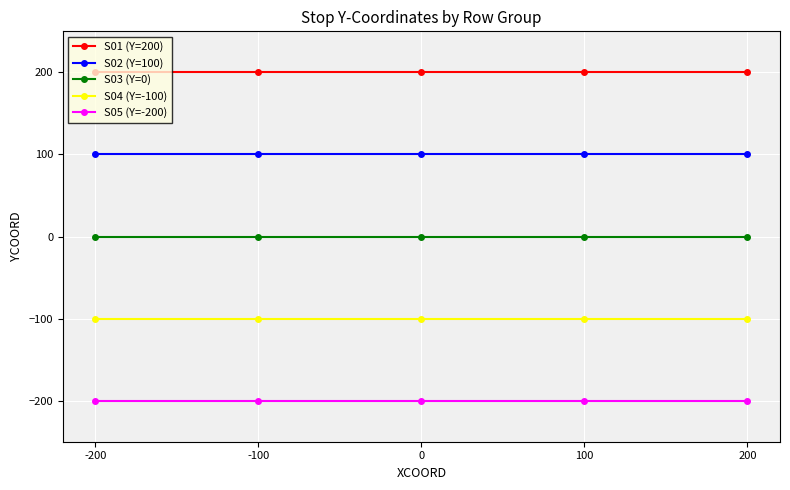

Reading left to right, extract all data points from this chart.

S01 (Y=200): 200	200	200	200	200
S02 (Y=100): 100	100	100	100	100
S03 (Y=0): 0	0	0	0	0
S04 (Y=-100): -100	-100	-100	-100	-100
S05 (Y=-200): -200	-200	-200	-200	-200